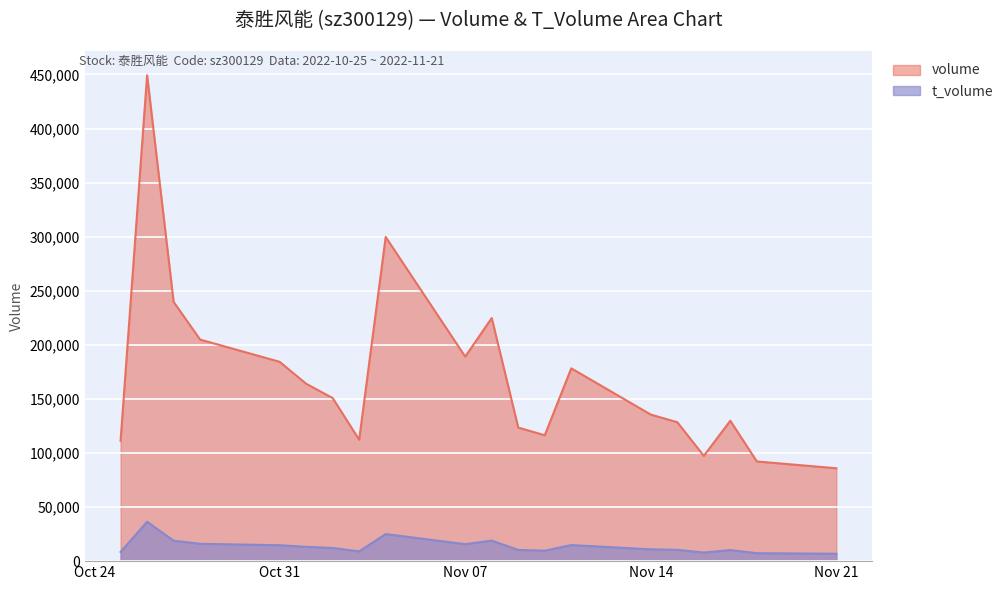

Reading left to right, extract all data points from this chart.

volume: 111261	449213	239723	204860	184307	164010	150782	112245	299719	189081	224775	123515	116378	178272	135499	128451	97314	129822	92161	85876
t_volume: 8503	36457	18921	16026	14719	13221	12197	9026	25057	15688	19008	10350	9666	14868	10913	10447	7937	10235	7366	6827